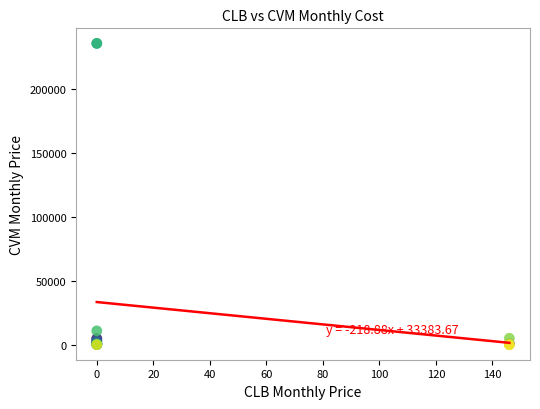

What Y value in the scatter plot is closest to 118000?

10800.0